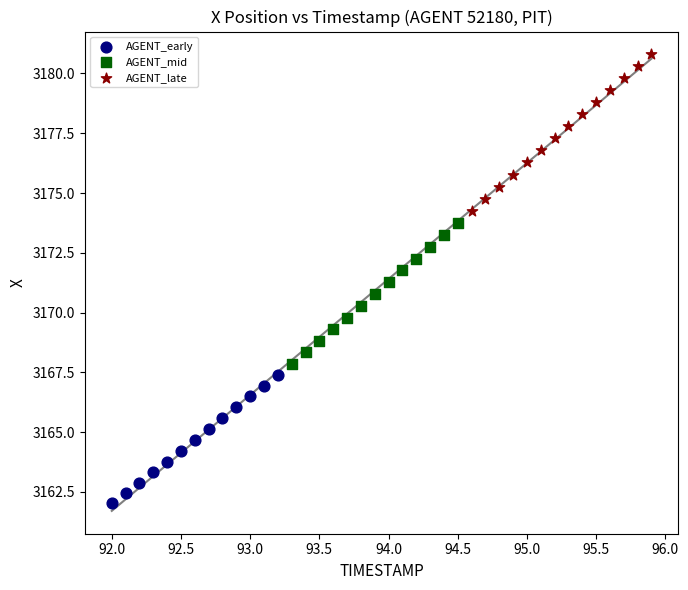

Which series reaches the maximum Y coordinate?

AGENT_late